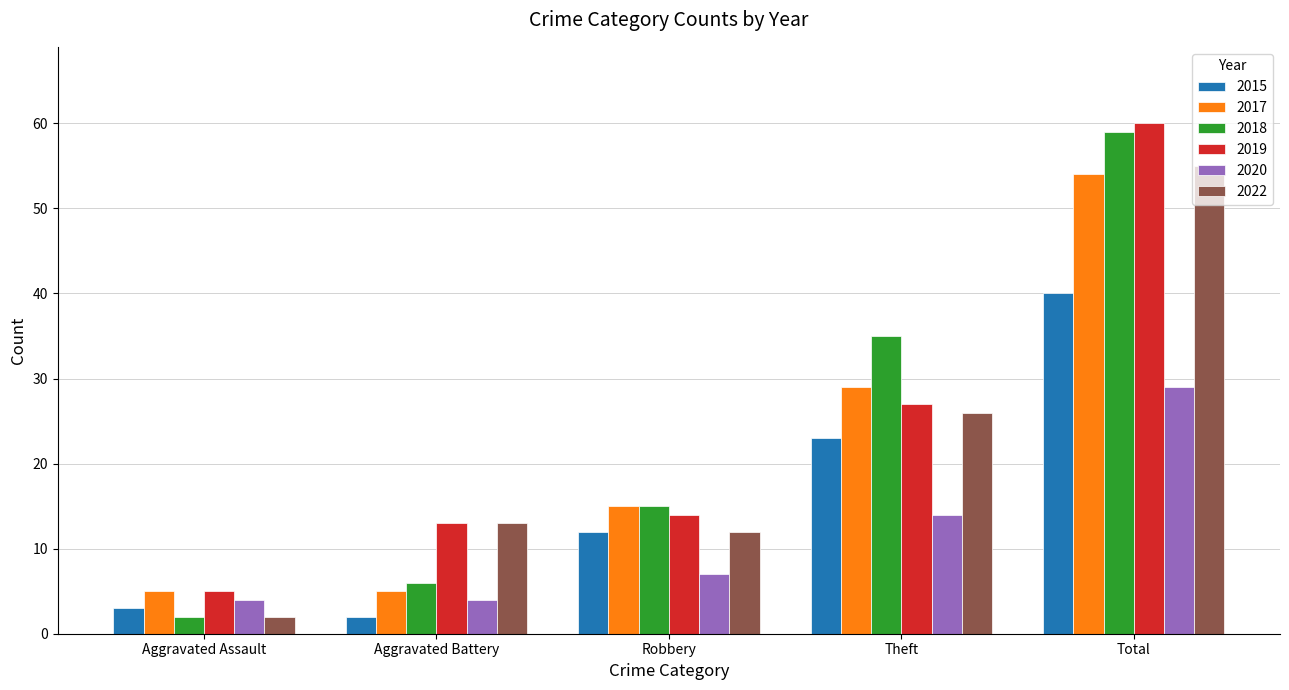

At how many categories does at least one series exceed 10?

4